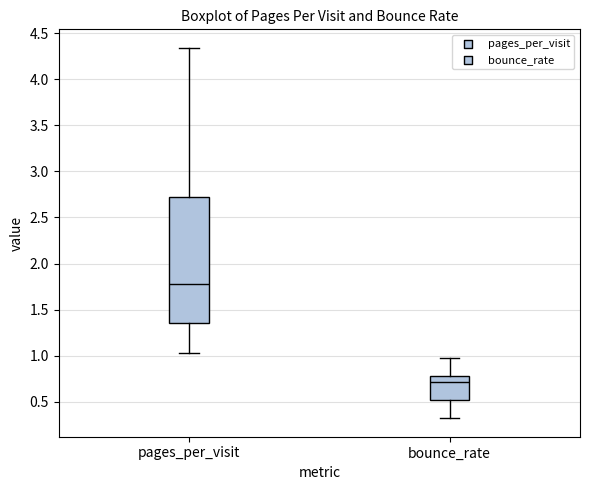

Comparing the boxes themselves (not the whiskers), which one is the tallest?

pages_per_visit